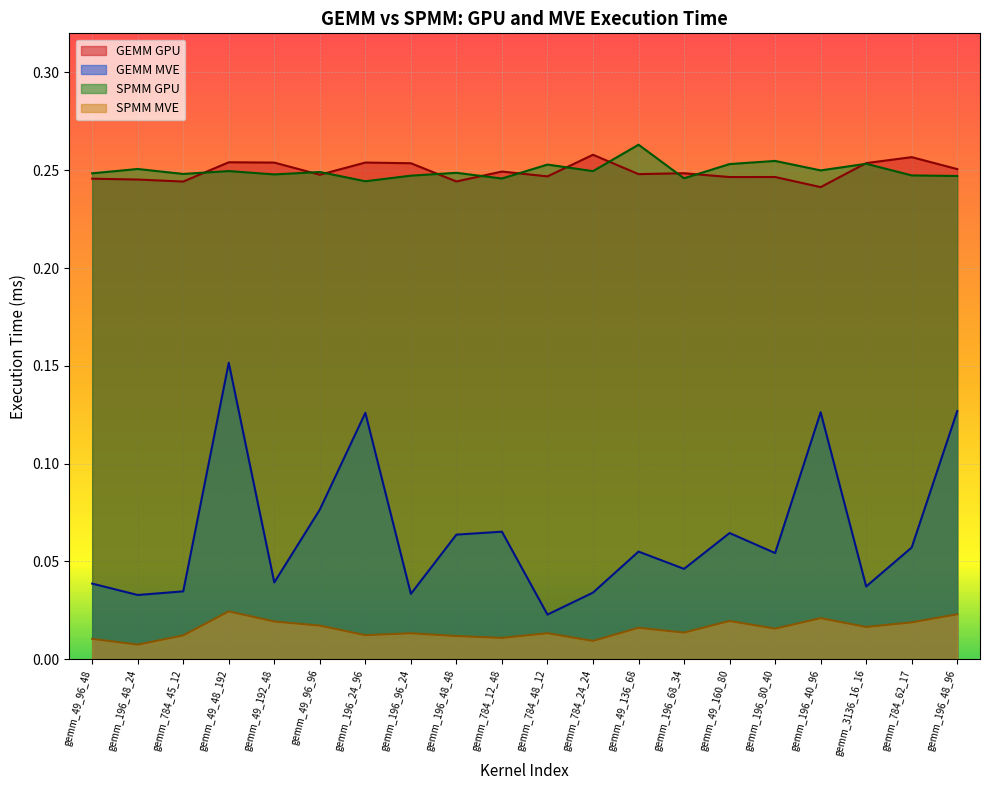

True or false: SPMM MVE and GEMM MVE cross at least once.

False